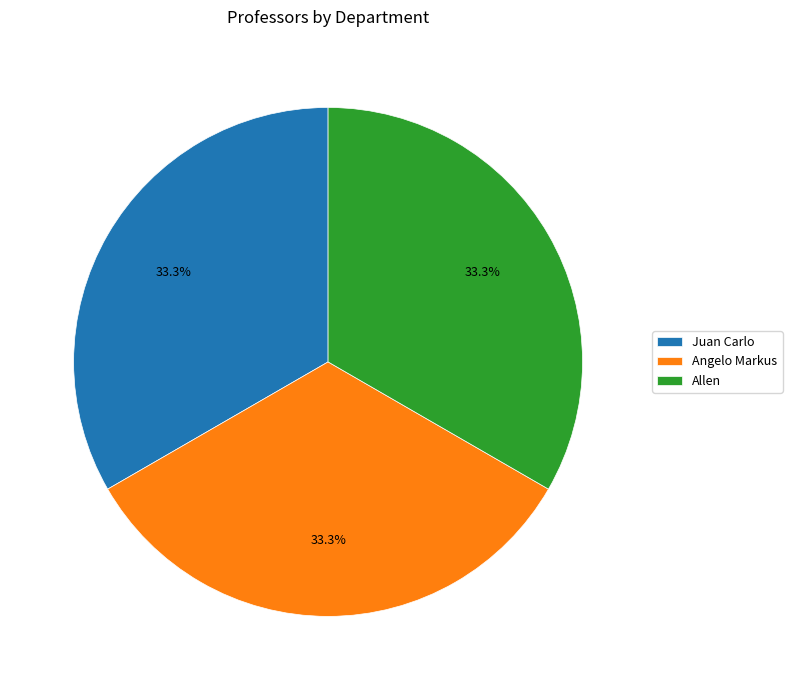

Count the number of slices in the pie.

3